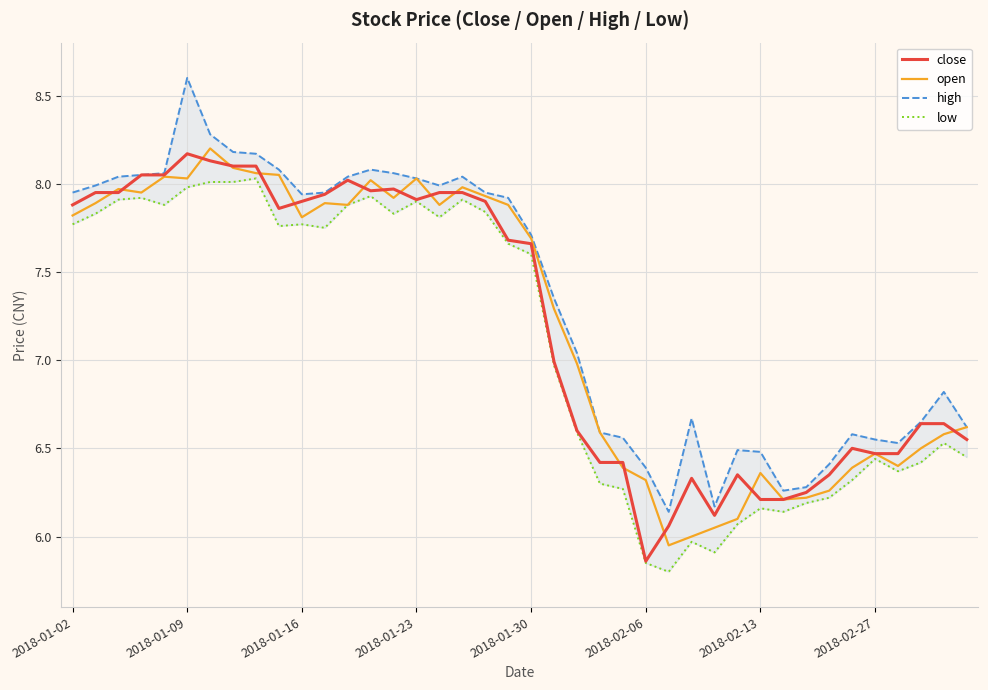

Is it true that close equals 10.3 at 2018-02-27?

False